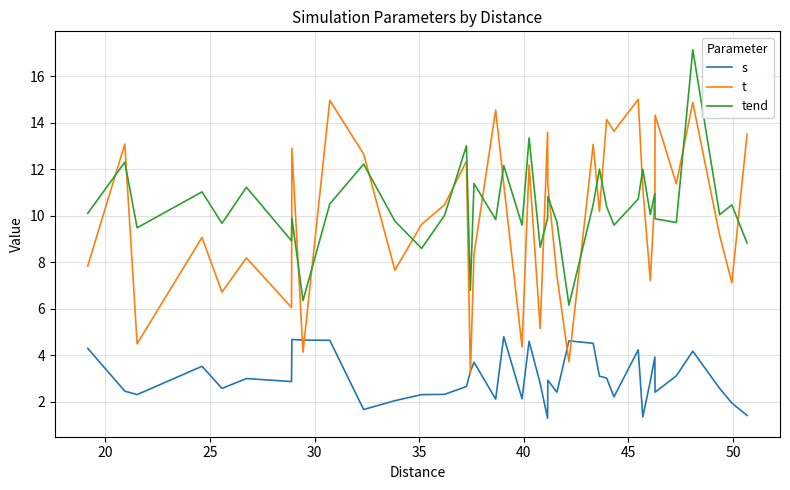

Which series has the largest range (max minus min)?

t